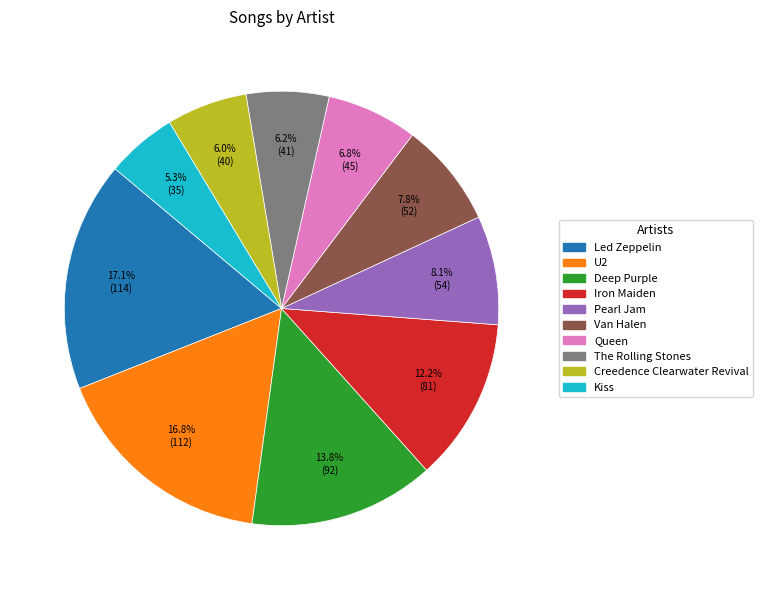

Approximately how many times larger is the value at Queen compared to Deep Purple?

0.5